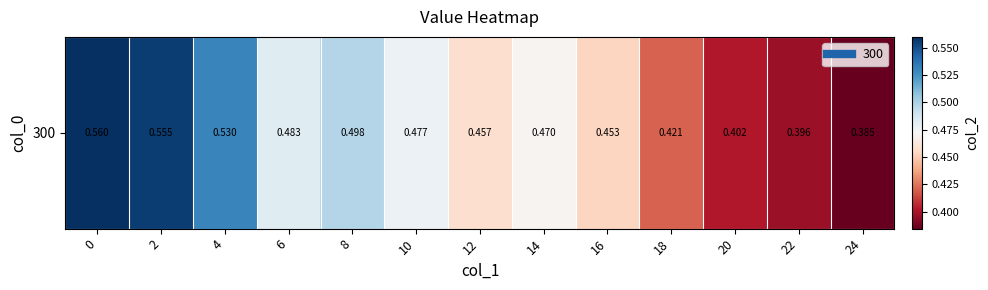

What is the average value?

0.5